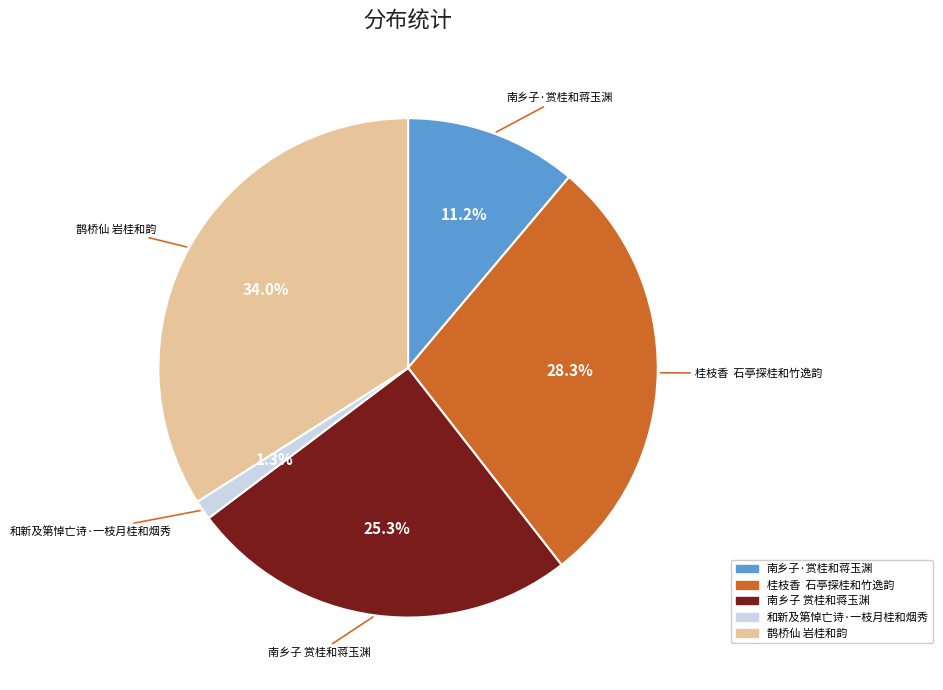

Approximately how many times larger is the value at 桂枝香 石亭探桂和竹逸韵 compared to 南乡子·赏桂和蒋玉渊?

2.5